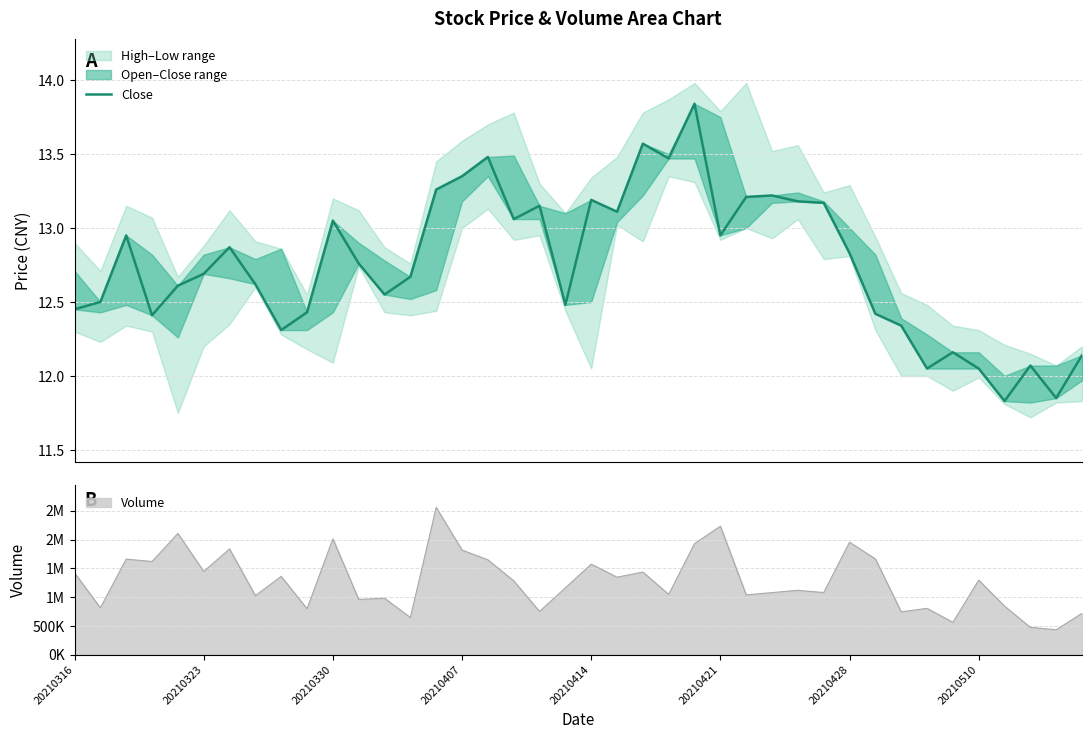

What is the value of the 1st point from the left?

12.4